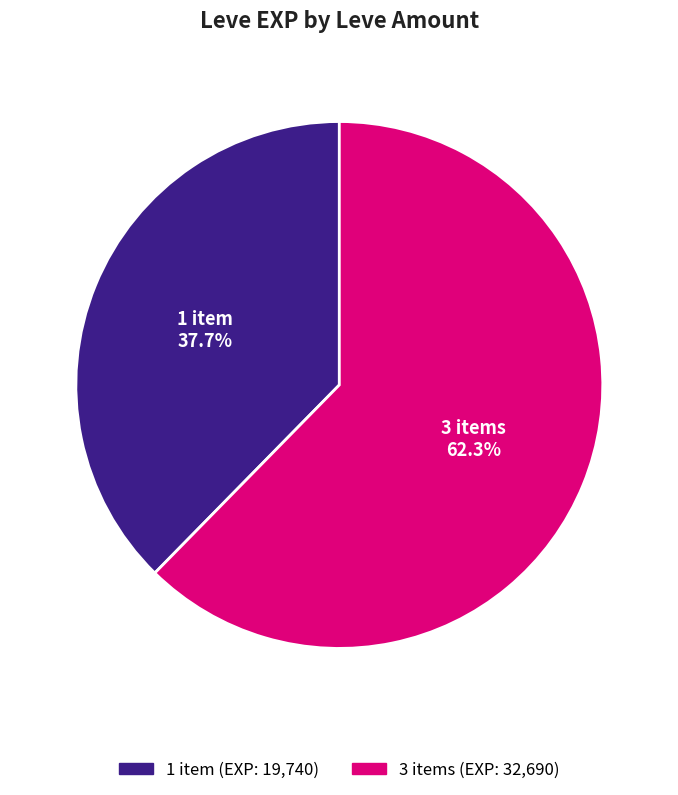

Is there a majority slice in this chart?

Yes